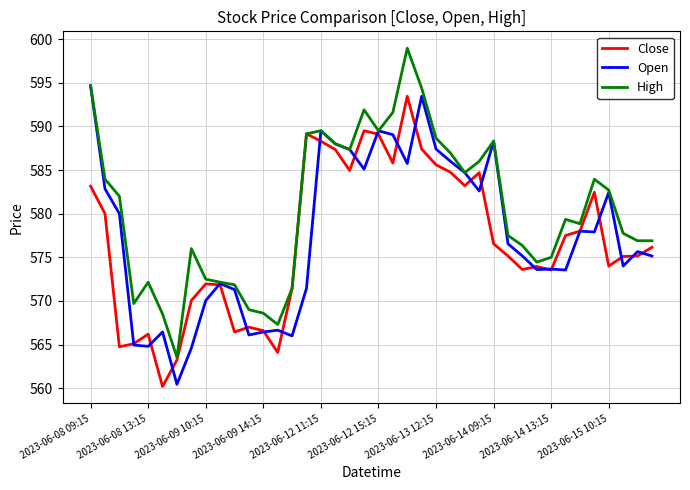

How many values in the Close series are below 576?

20